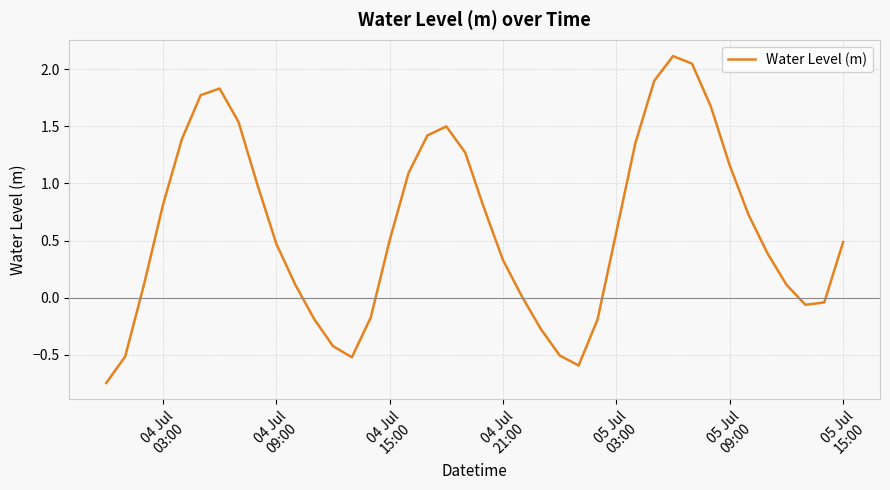

What is the maximum value shown in the chart?

2.1